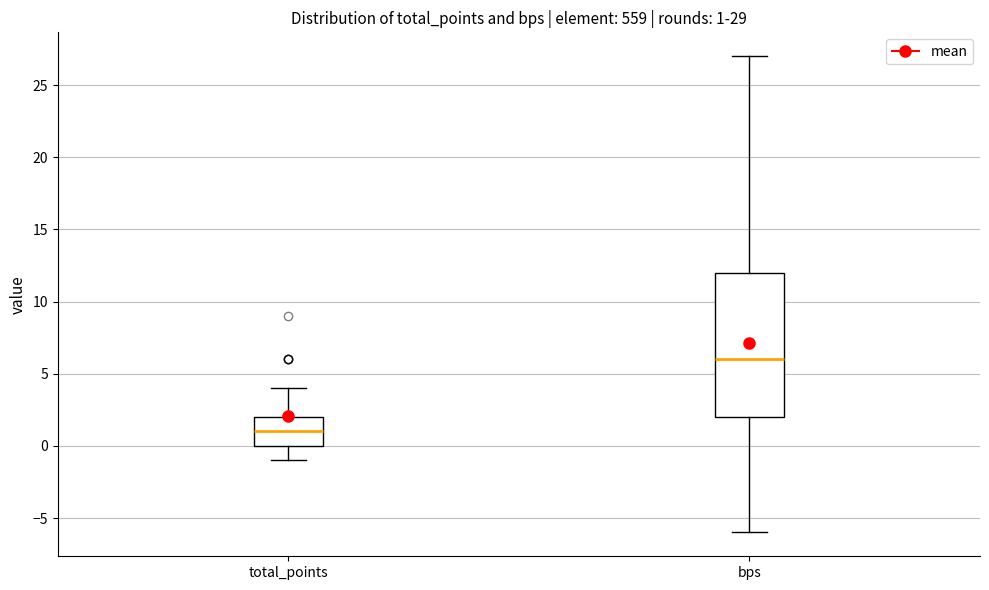

Comparing the boxes themselves (not the whiskers), which one is the tallest?

bps